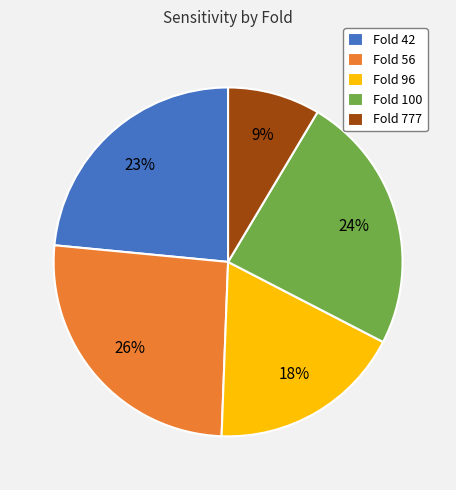

Combined, do Fold 100 and Fold 42 account for over 50%?

No